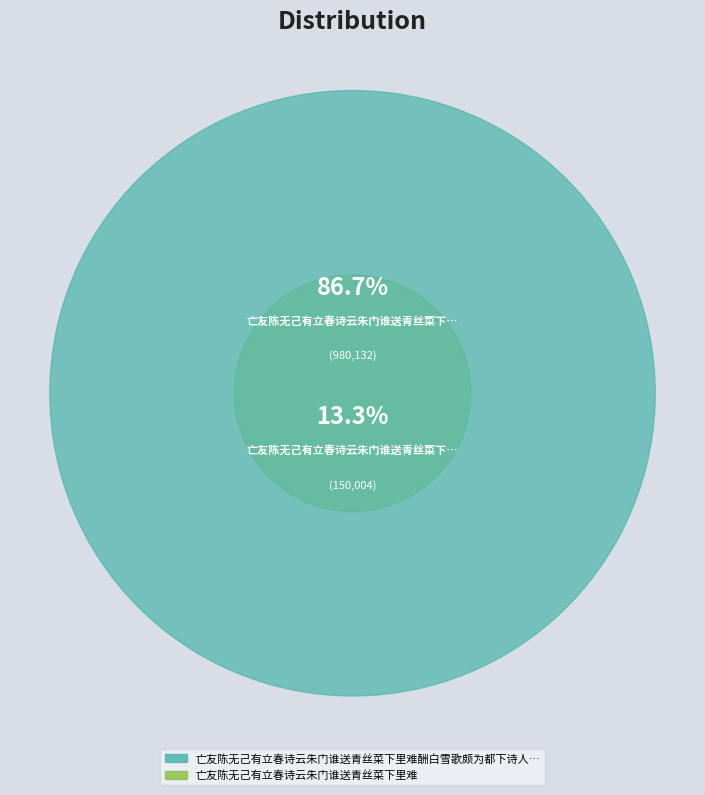

What is the smallest slice in the pie chart?

亡友陈无己有立春诗云朱门谁送青丝菜下里难